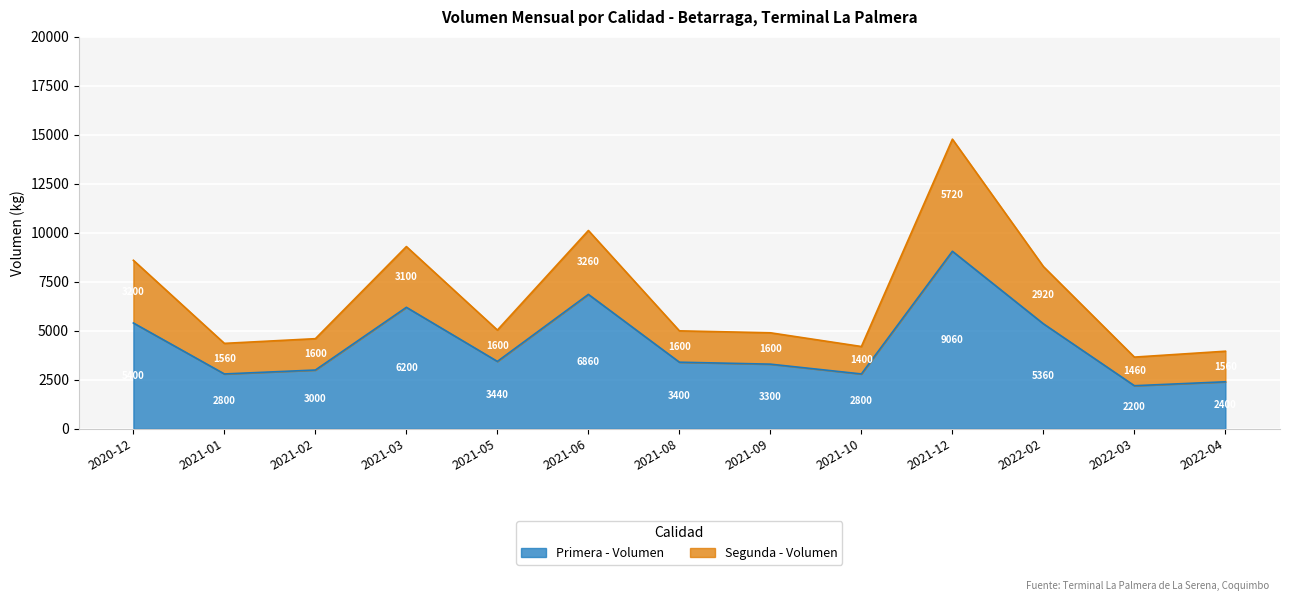

Which category has the highest value in the Primera - Volumen series?

2021-12